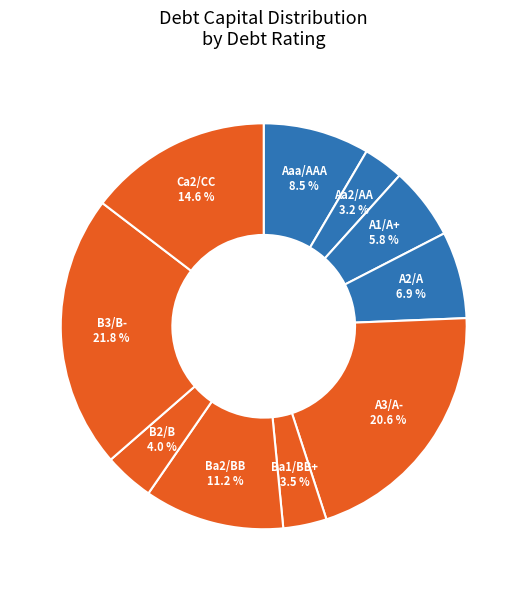

What percentage is the Aa2/AA slice, to the nearest percent?

3%